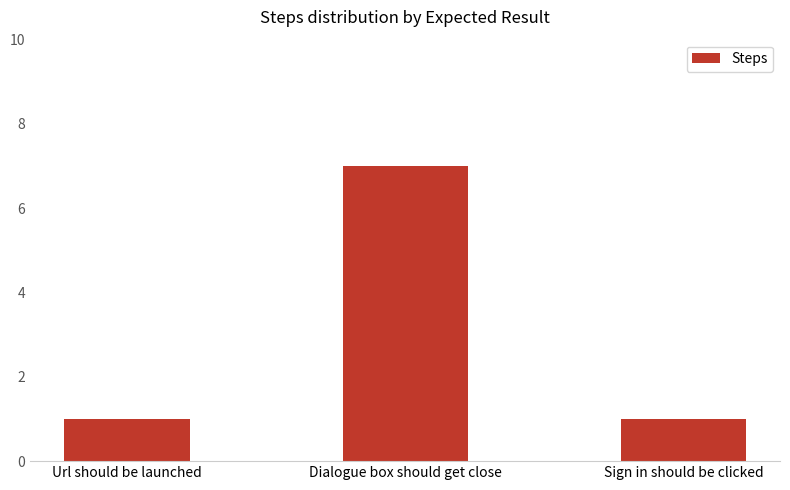

Count the values in the range 1 to 7.

3